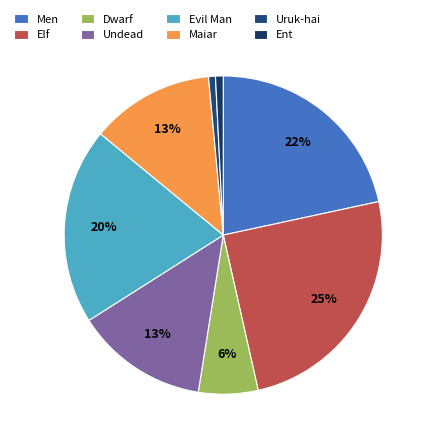

How many slices are in this pie chart?

8